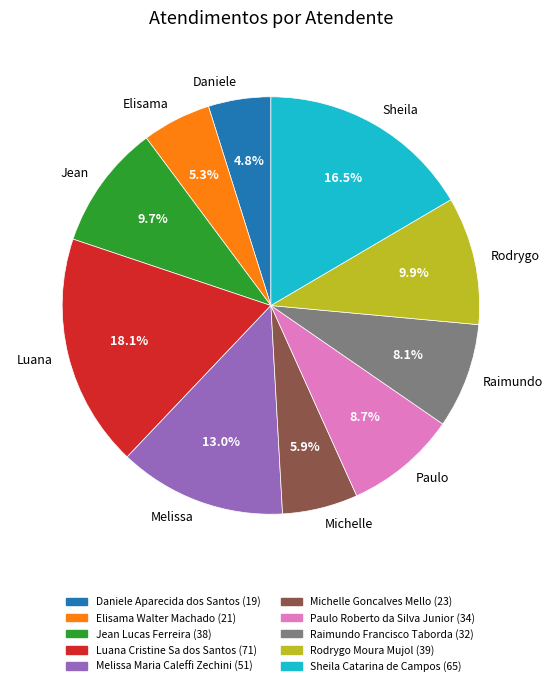

Is there any slice that represents more than half of the pie?

No